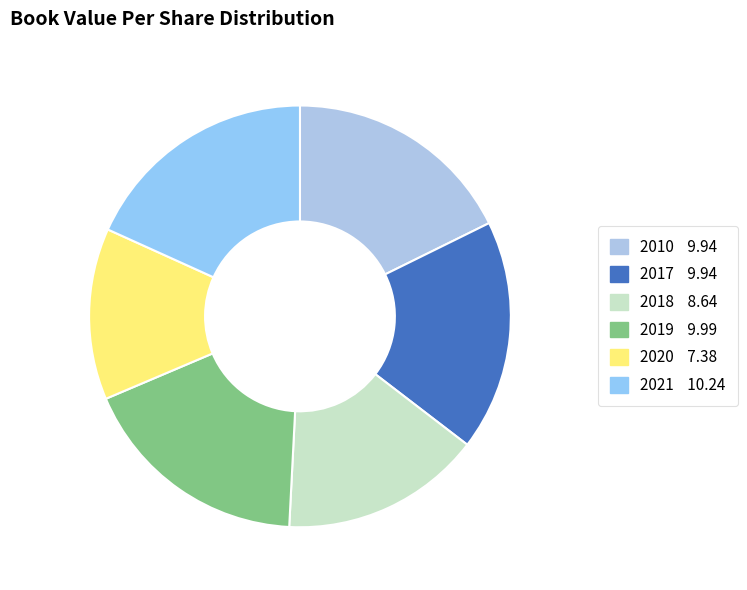

Count the number of slices in the pie.

6